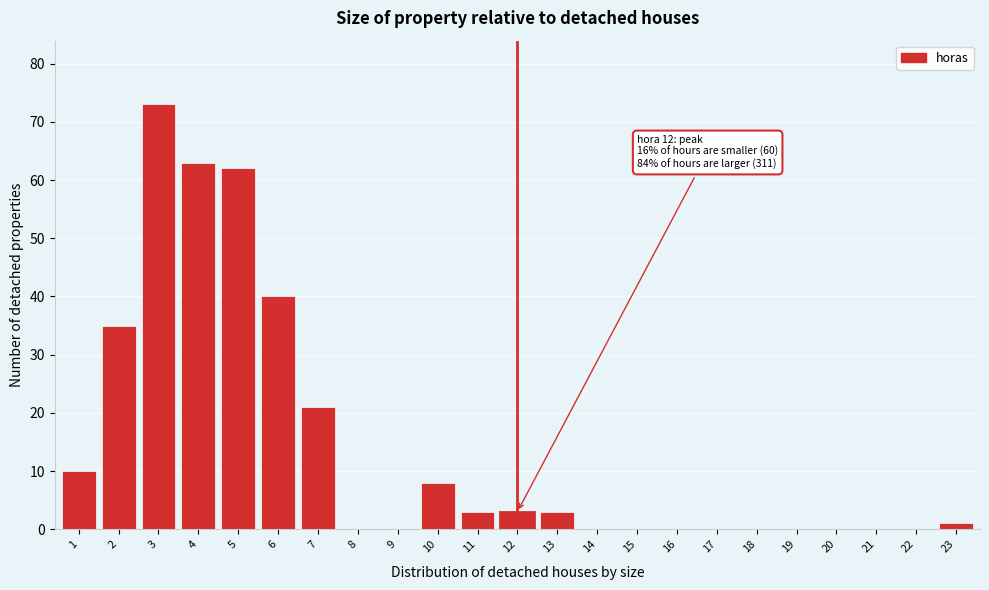

Reading left to right, what are all the values shown in this chart?

1=10	2=35	3=73	4=63	5=62	6=40	7=21	8=0	9=0	10=8	11=3	12=3	13=3	14=0	15=0	16=0	17=0	18=0	19=0	20=0	21=0	22=0	23=1